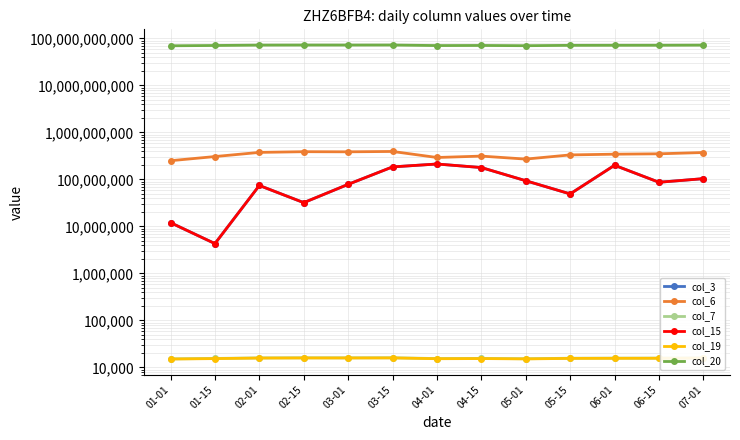

Does the chart have visible grid lines?

Yes